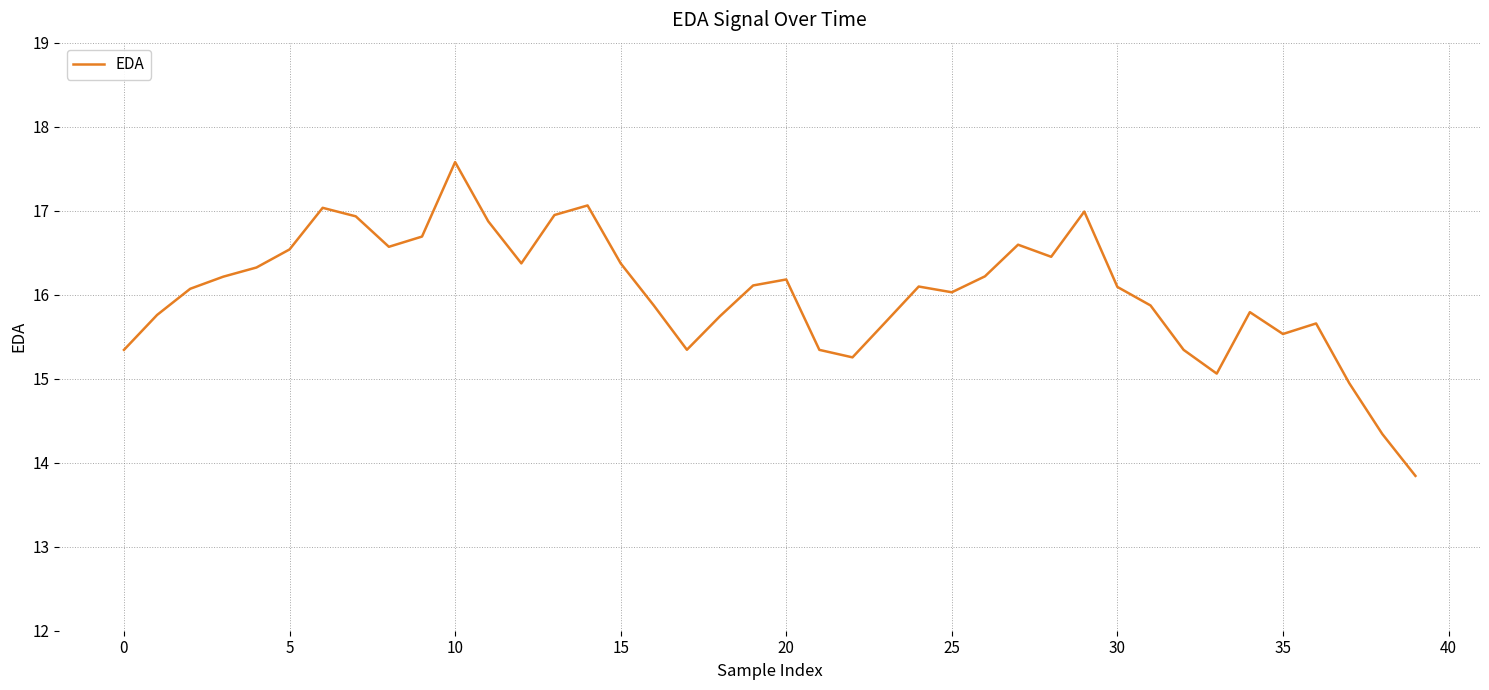

Count the number of data series in this chart.

1